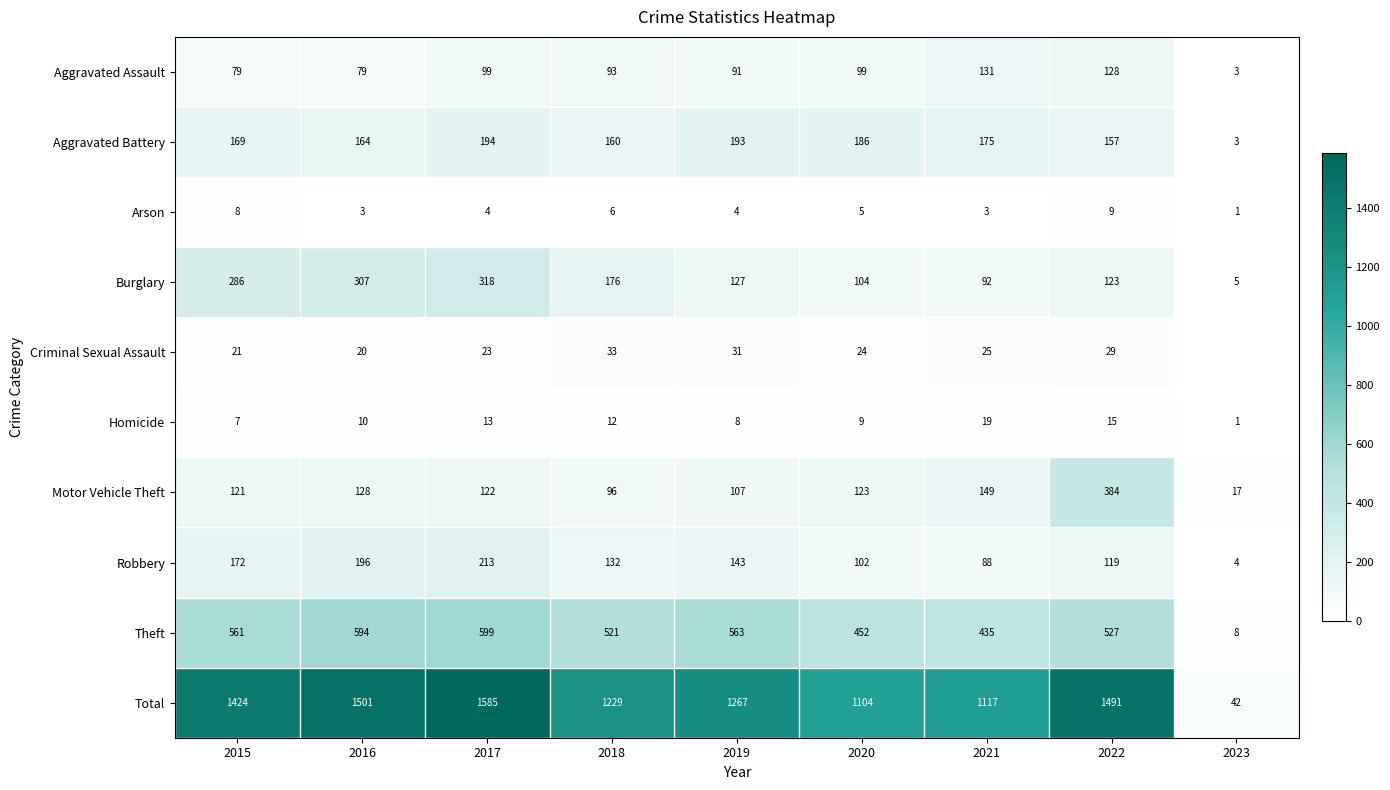

Which category has the highest value in the Aggravated Assault series?

2021